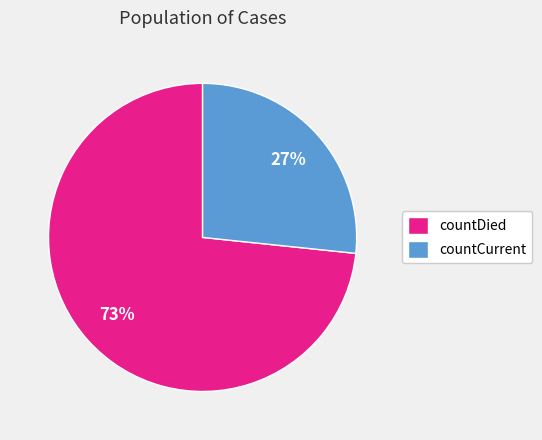

Count the number of slices in the pie.

2